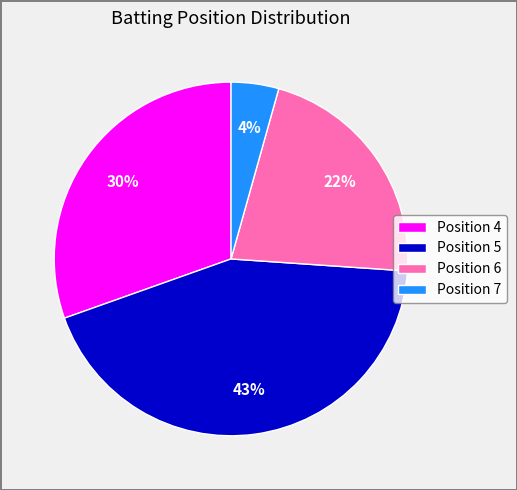

Which has a higher value, Position 7 or Position 4?

Position 4